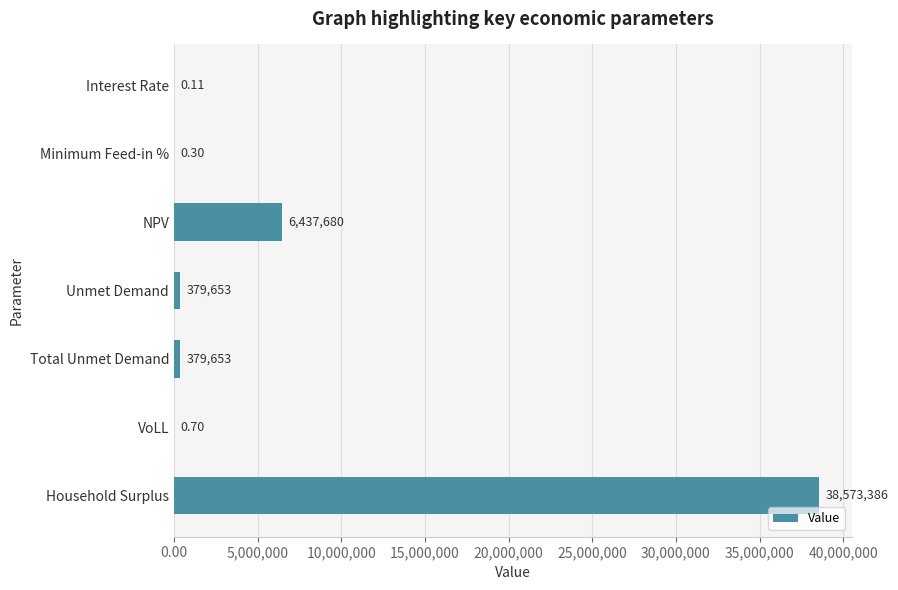

Between VoLL and Unmet Demand, which is larger?

Unmet Demand